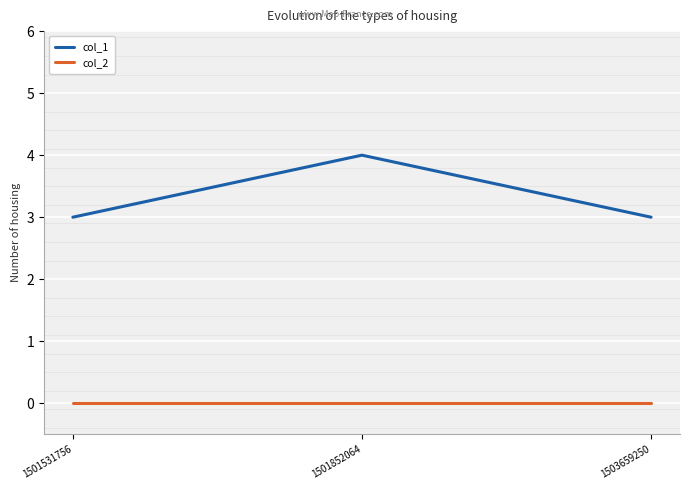

Is the value of col_1 at 1503659250 greater than the value of col_2 at 1501531756?

Yes